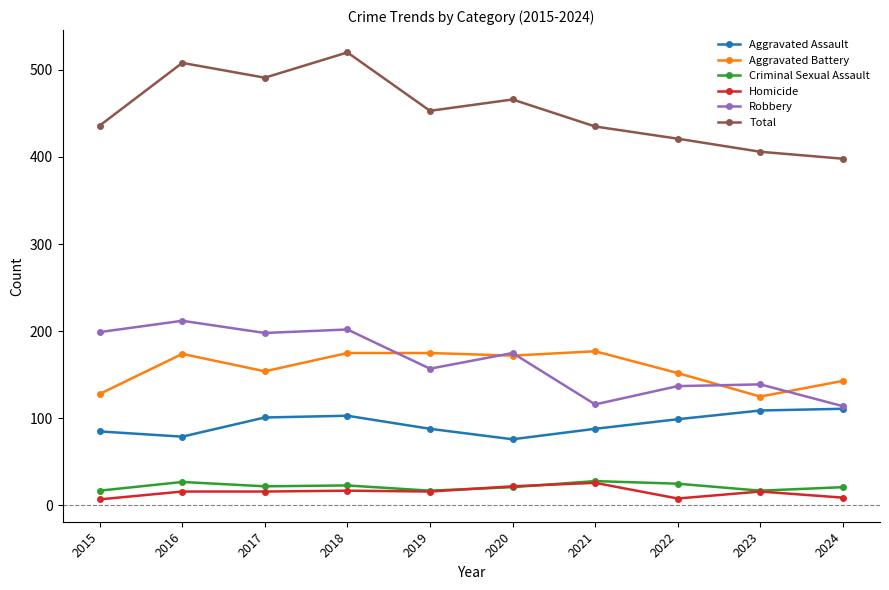

Which series changed the most between 2018 and 2019?

Total